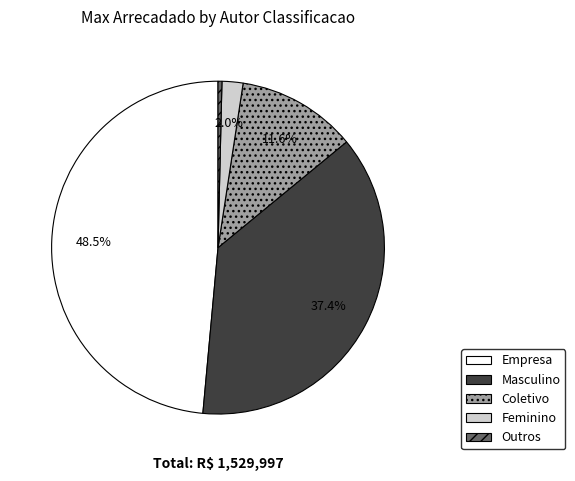

Which slice is the smallest?

Outros